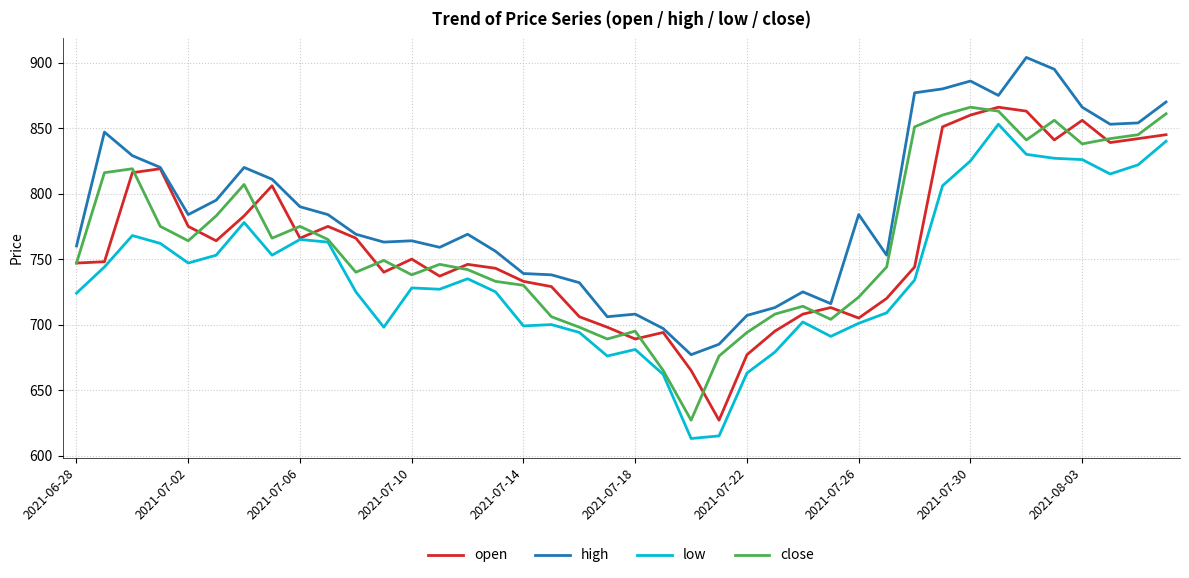

Which series has the largest total across all categories?

high